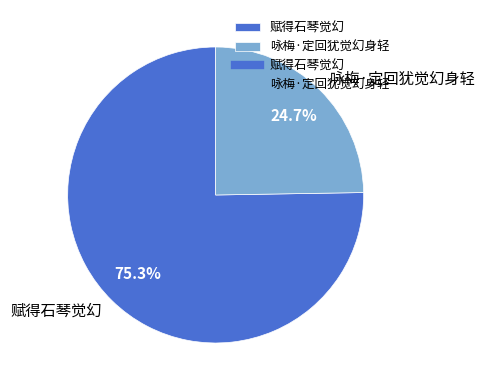

To the nearest percent, what is the average slice percentage?

50%